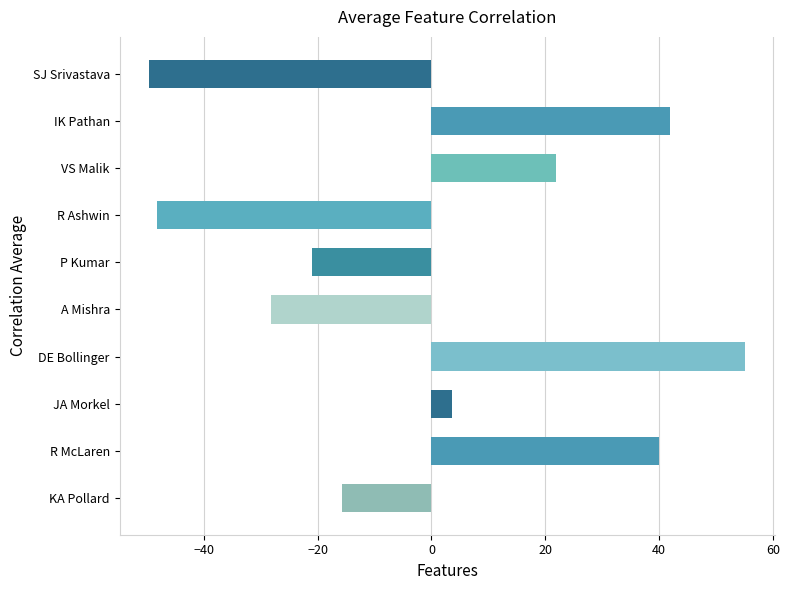

What value does the data have at JA Morkel?

3.7